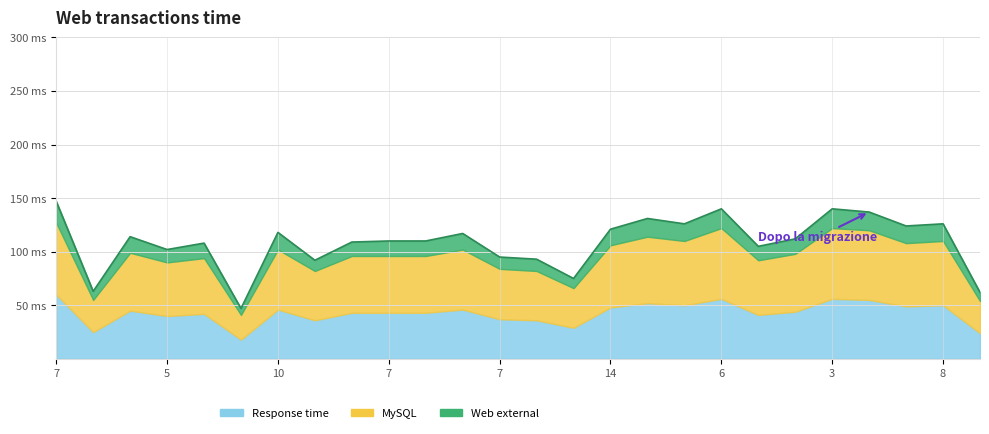

Reading right to left, transcribe all the data shown in this chart.

MySQL: 21=30	8=60	8=59	3=65	3=66	5=54	10=51	6=66	11=60	11=62	14=58	15=37	3=46	7=47	2=56	22=53	7=53	5=53	3=46	10=56	14=23	5=52	5=50	8=54	10=30	7=67
Web external: 21=8	8=16	8=16	3=17	3=18	5=14	10=13	6=18	11=16	11=17	14=15	15=9	3=11	7=11	2=15	22=14	7=14	5=13	3=10	10=16	14=6	5=14	5=12	8=15	10=8	7=20
Response time: 21=24	8=50	8=49	3=55	3=56	5=44	10=41	6=56	11=50	11=52	14=48	15=29	3=36	7=37	2=46	22=43	7=43	5=43	3=36	10=46	14=18	5=42	5=40	8=45	10=25	7=60